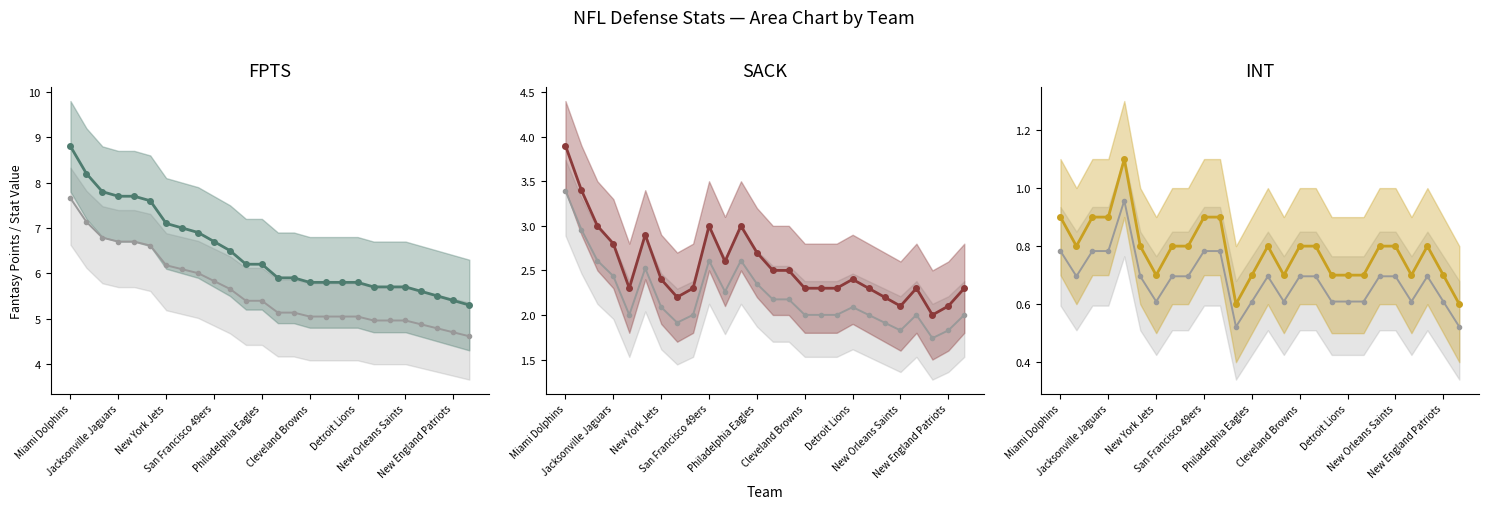

The Reference series shows 0.3 at Cleveland Browns. True or false?

False